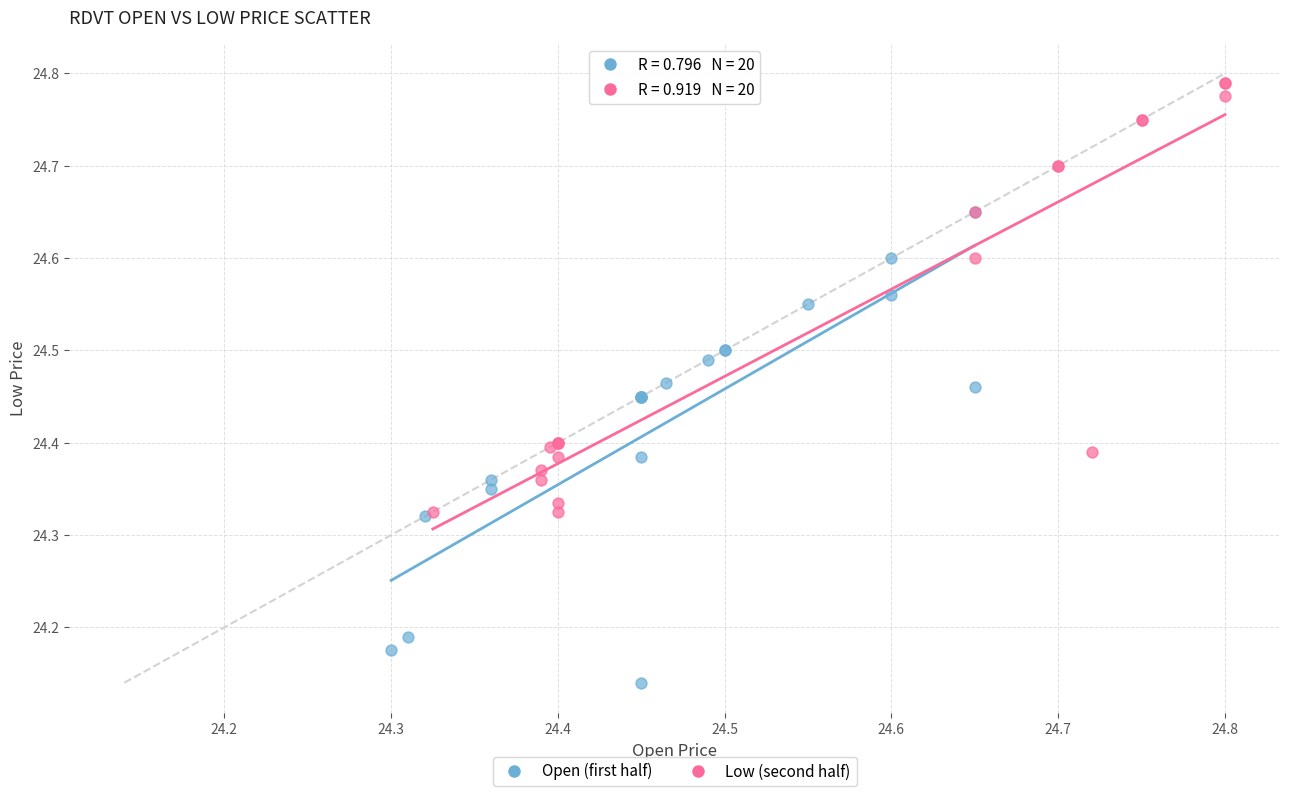

Which series contains the lowest Y value?

Open (first half)